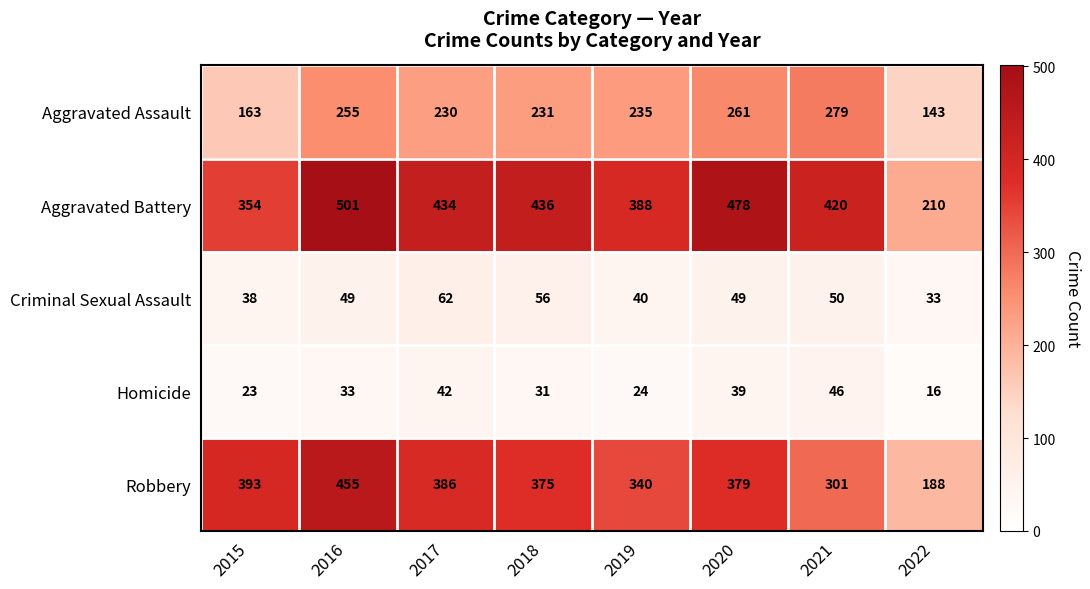

What is the sum of all Robbery values?

2817